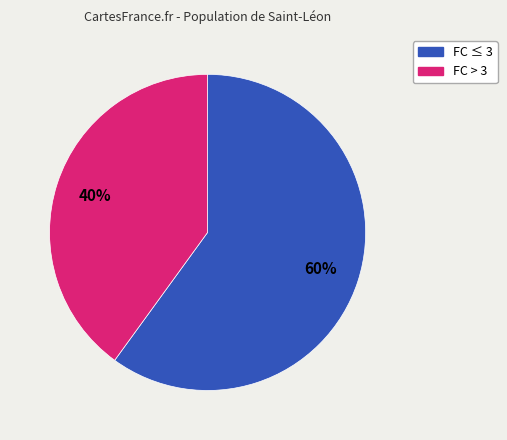

To the nearest percent, what is the difference between the largest and smallest slice percentages?

20%